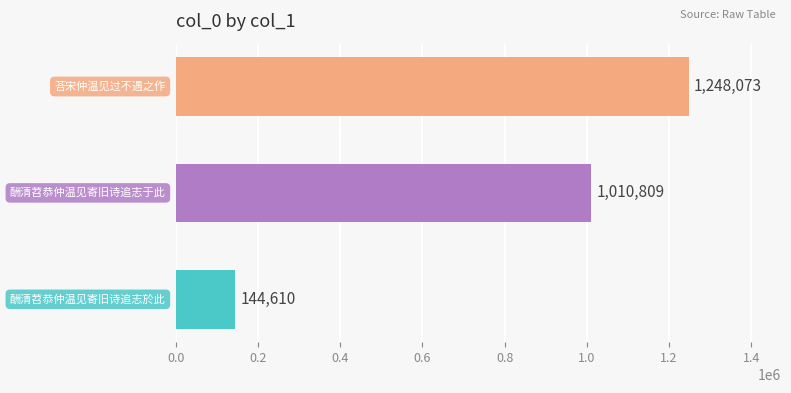

What is the greatest value displayed?

1248073